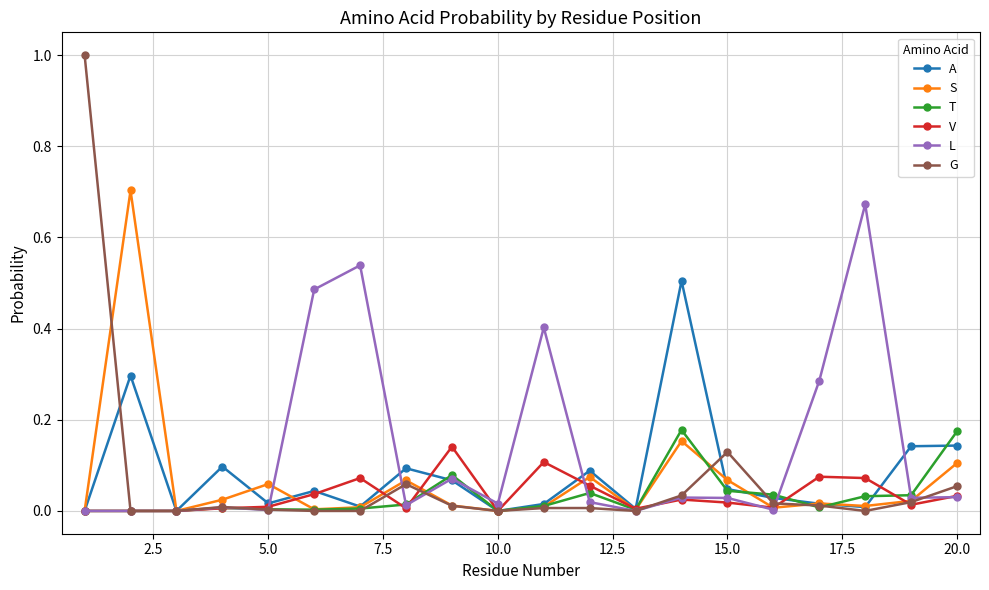

Which series has the largest total across all categories?

L